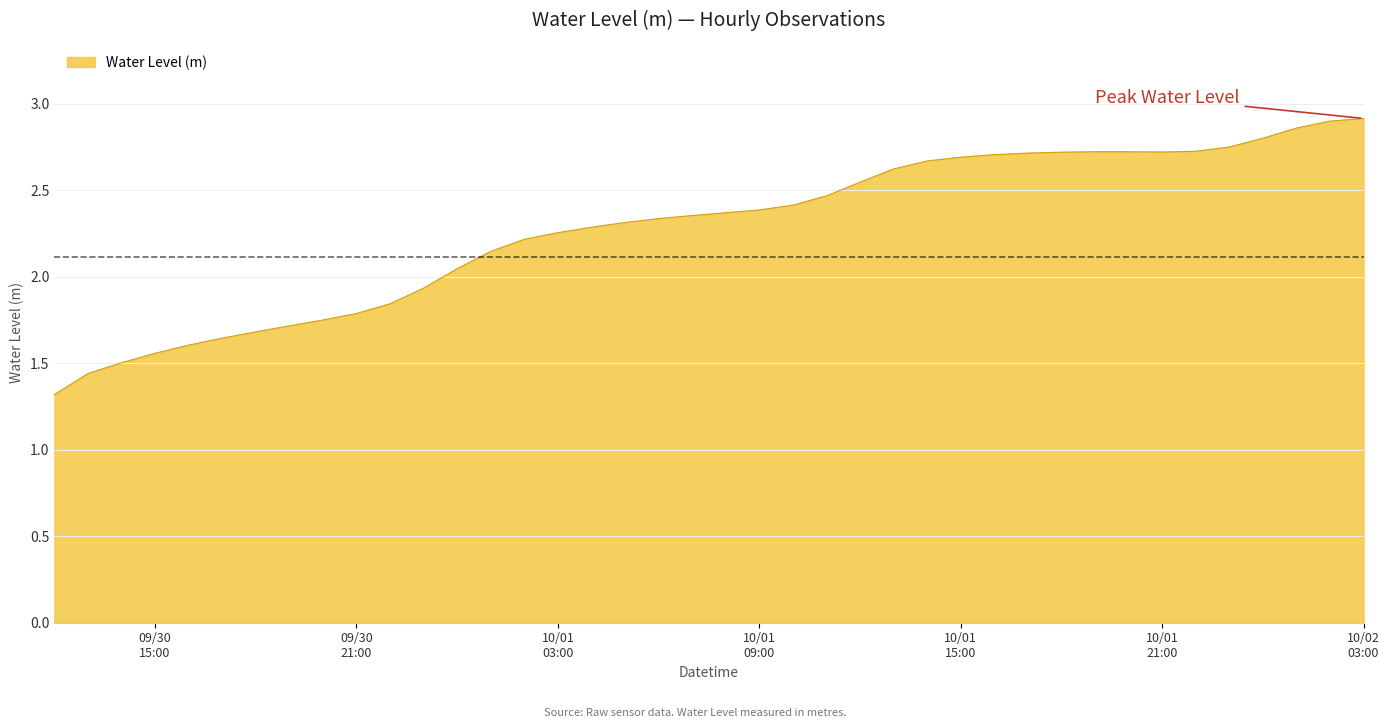

What is the smallest value displayed?

1.3